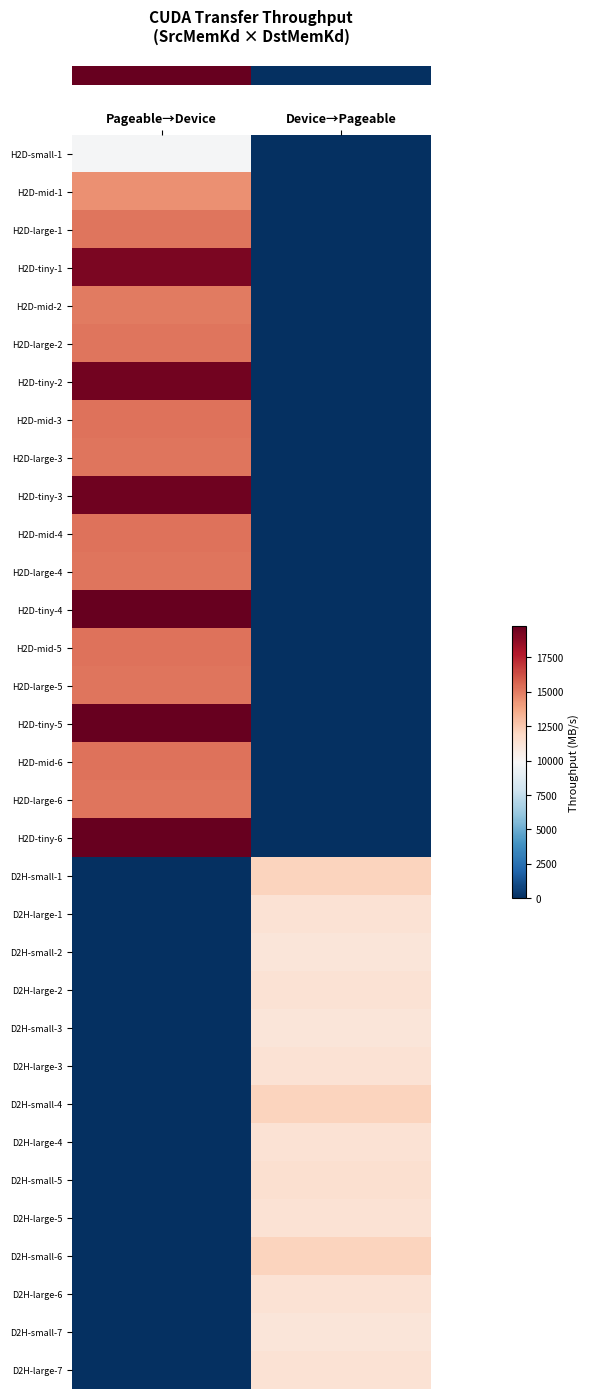

At which category does the chart reach its minimum across all series?

Device→Pageable